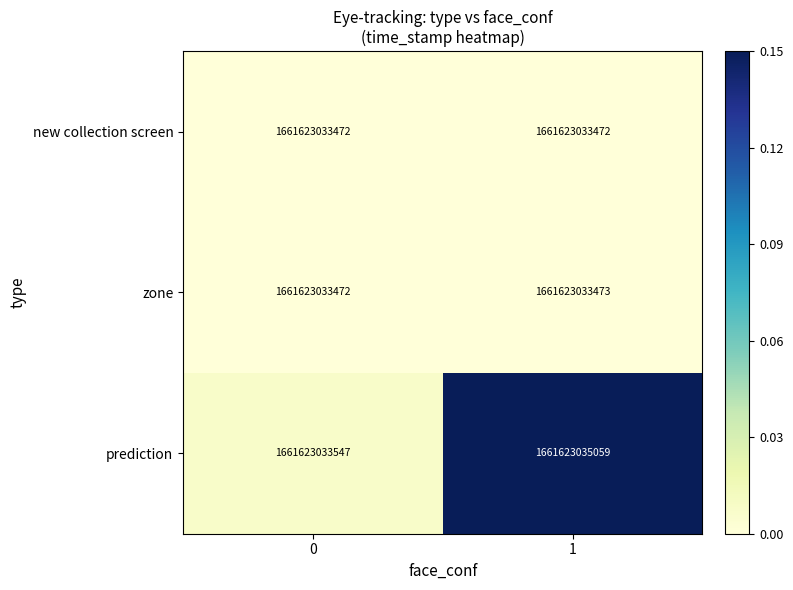

True or false: zone has a value of 0.0 at 0.

True